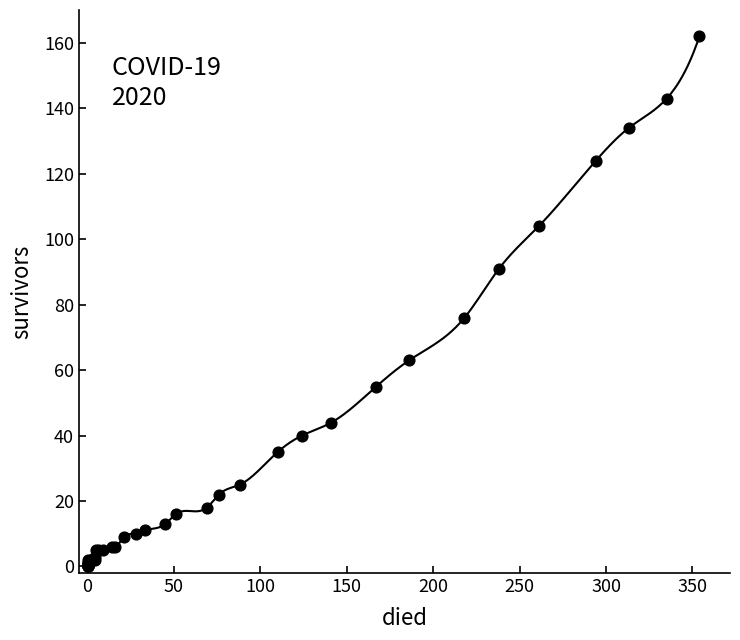

What Y value in the scatter plot is closest to 81?

76